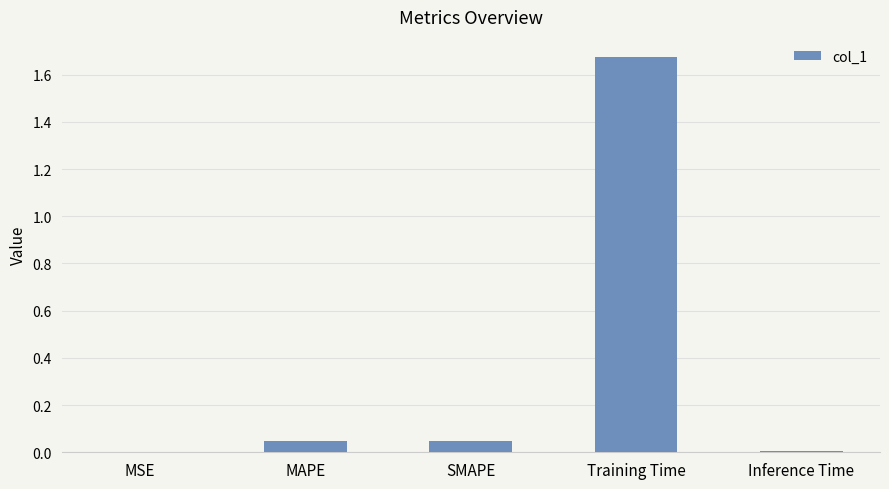

Is it true that the value at Inference Time is 0.0?

True